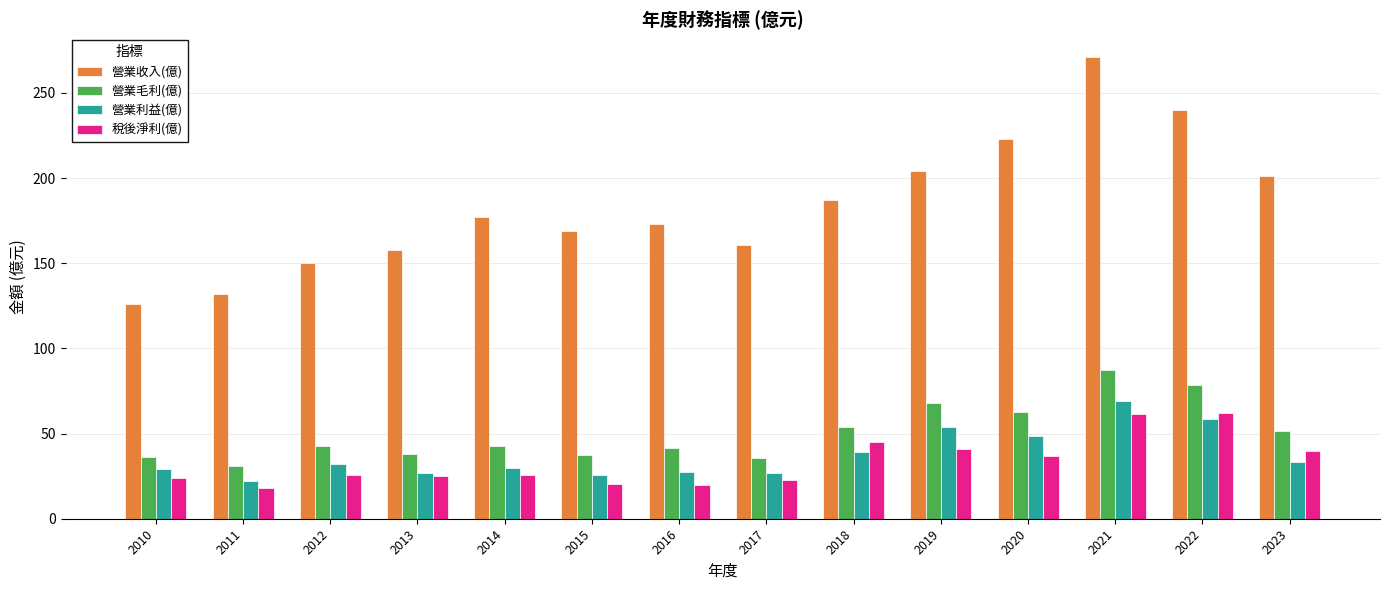

What is the approximate value of 稅後淨利(億) at 2018?

45.1